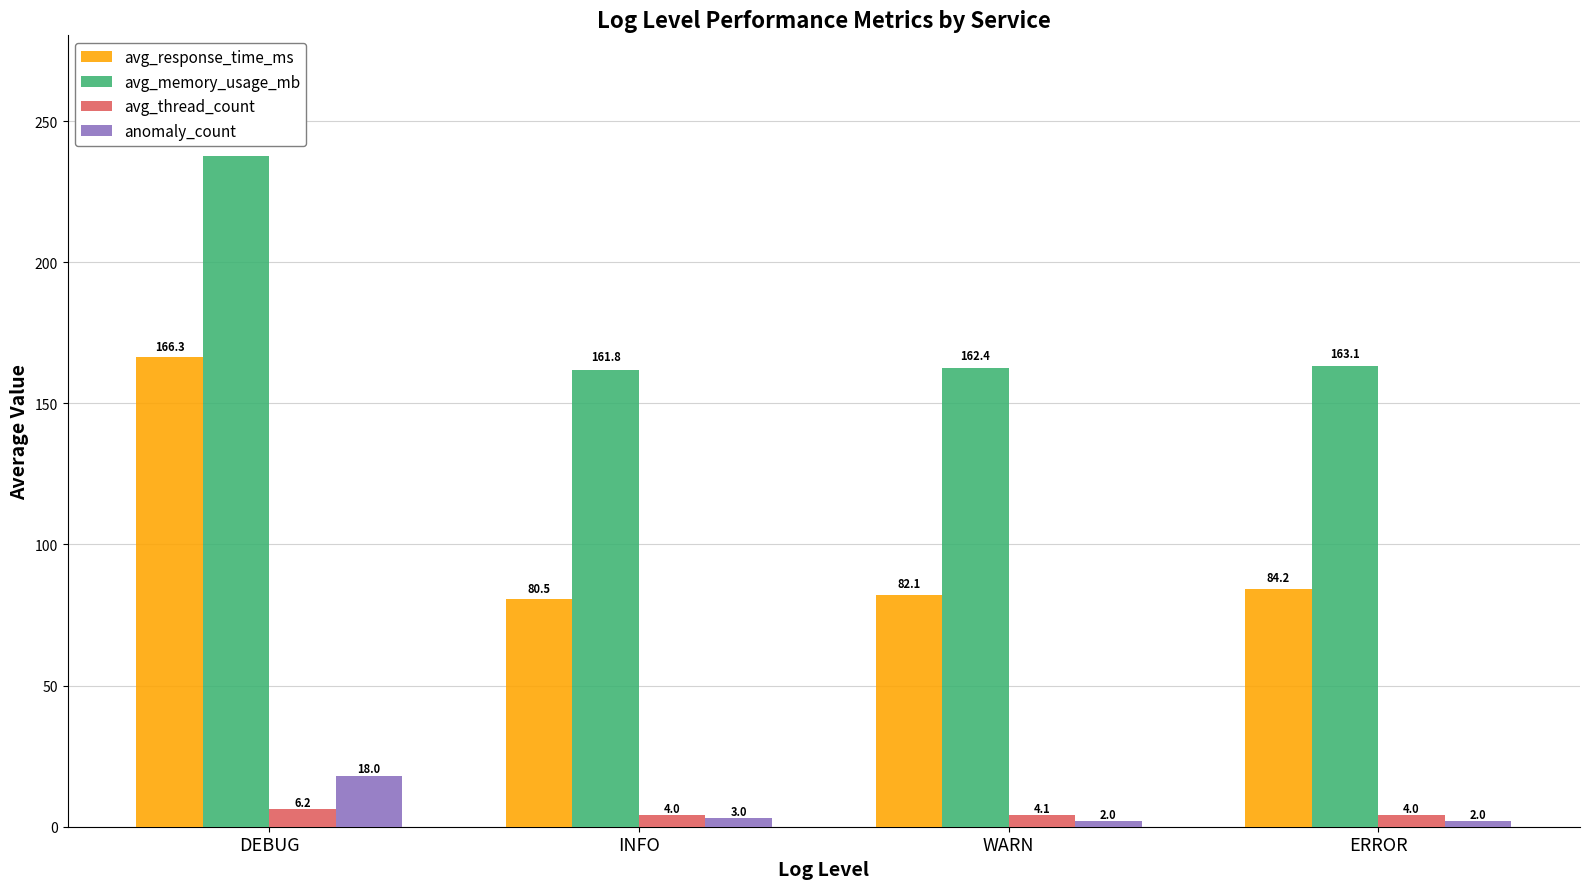

What is the label of the 3rd bar from the left?

WARN